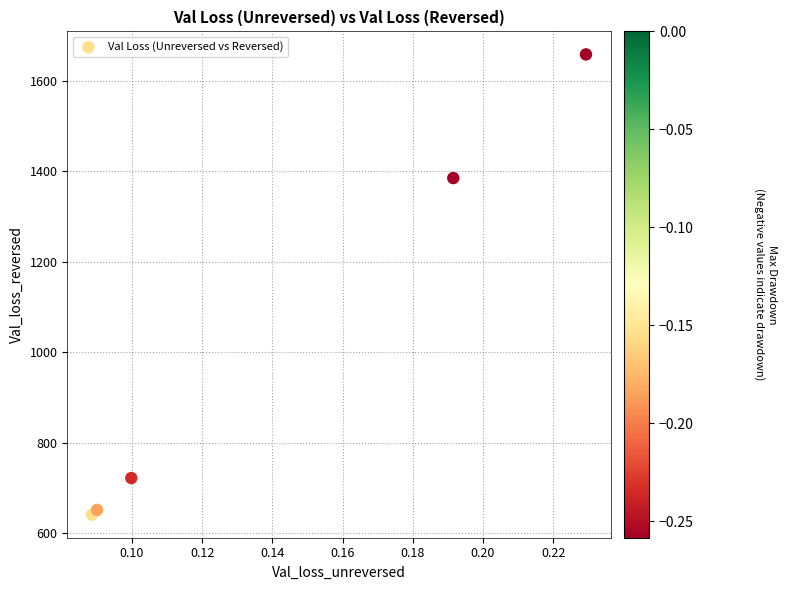

What Y value in the scatter plot is closest to 1149?

1384.8